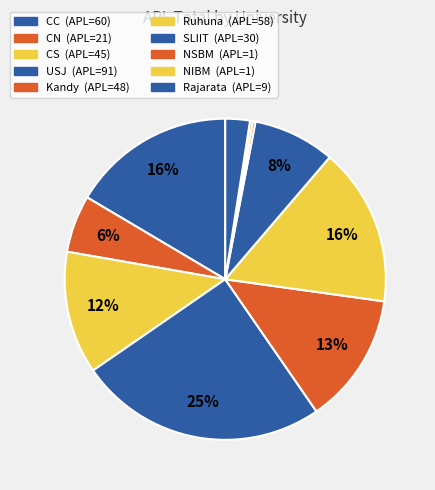

Is CC the majority of the pie?

No